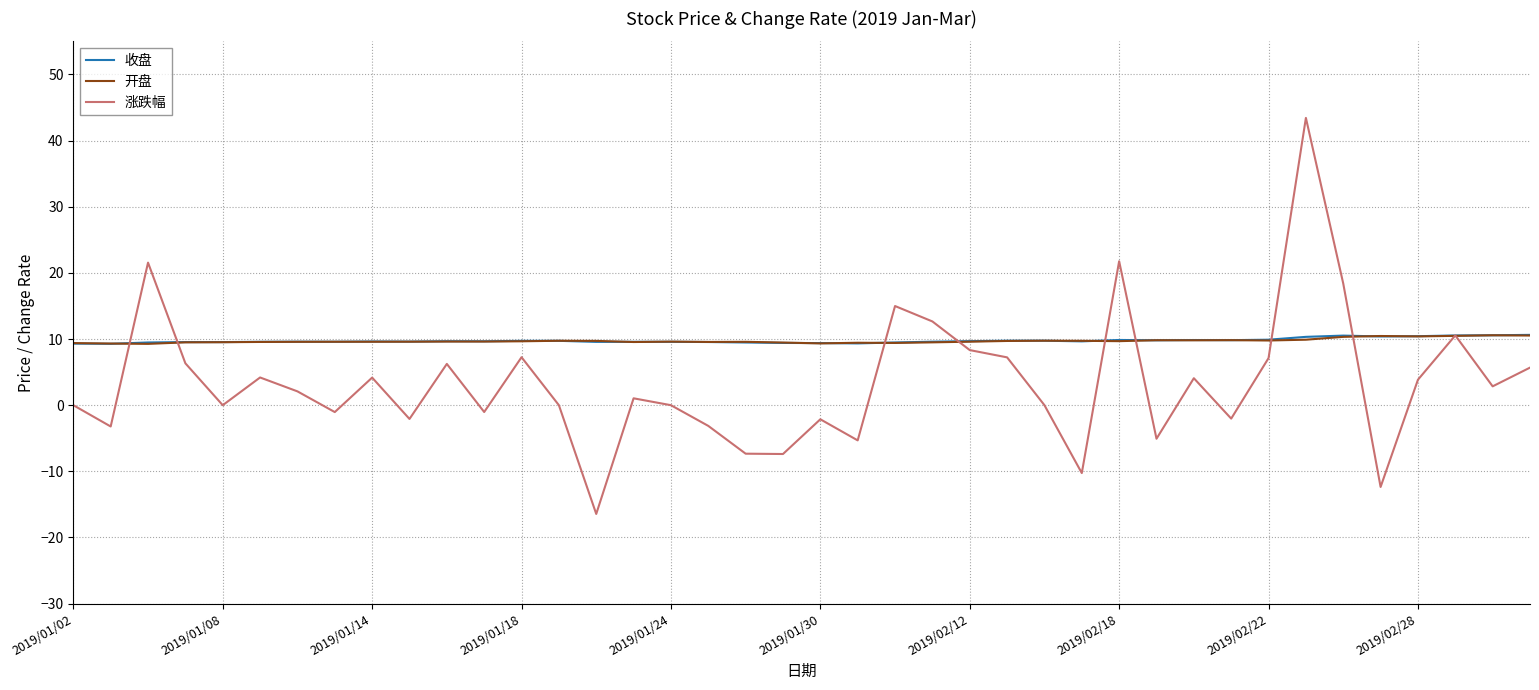

Which series has the largest range (max minus min)?

涨跌幅